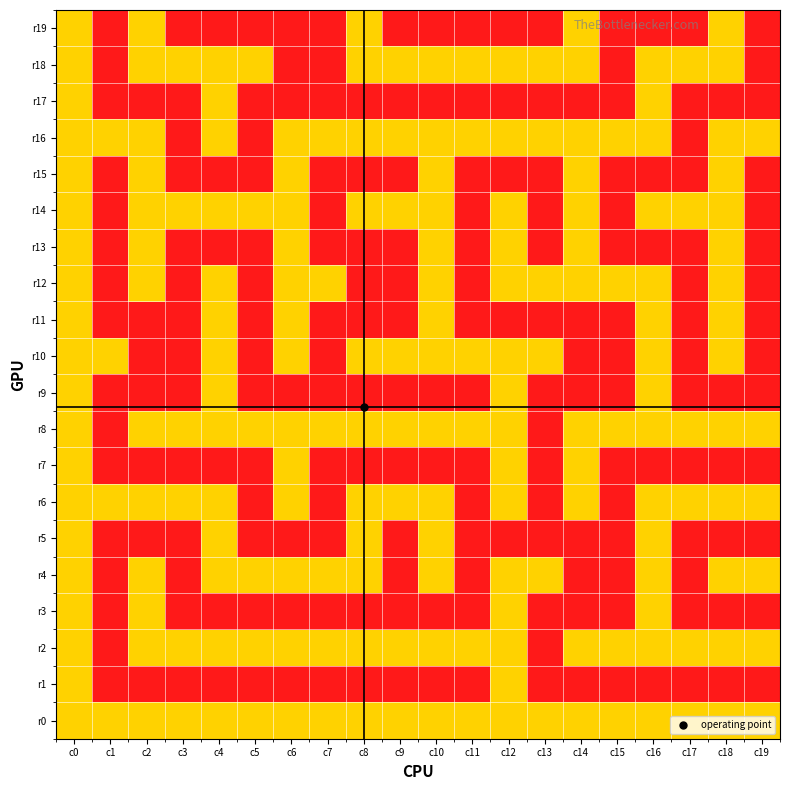

Rank the series by their maximum value, from lowest to highest.

r19, r18, r17, r16, r15, r14, r13, r12, r11, r10, r9, r8, r7, r6, r5, r4, r3, r2, r1, r0